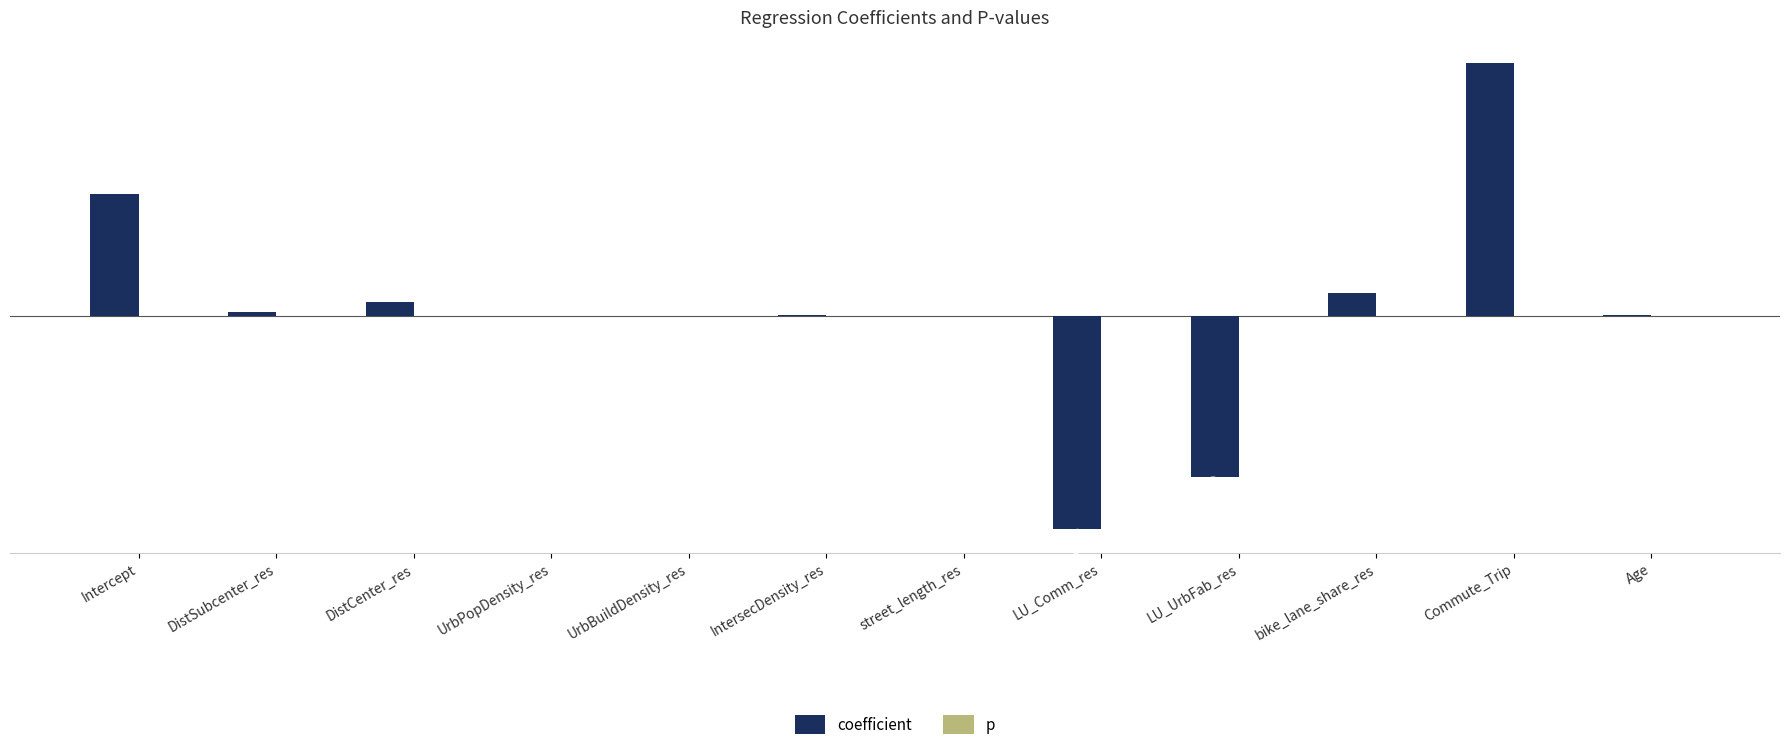

Does the chart contain stacked bars?

No